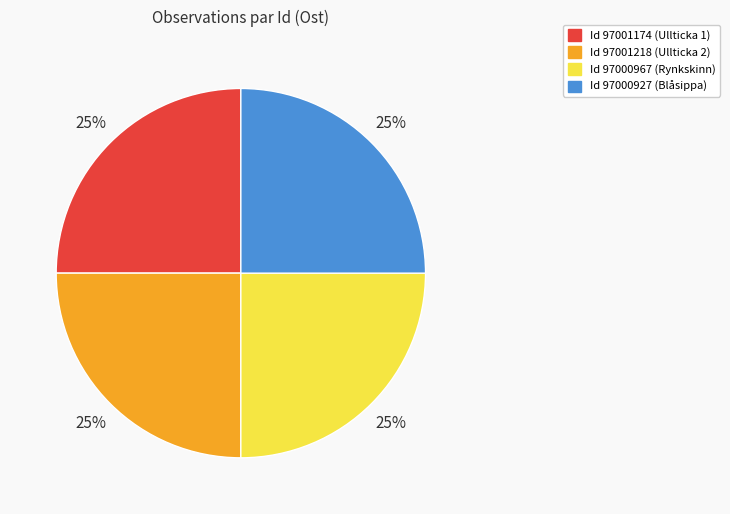

Does any single category account for the majority?

No